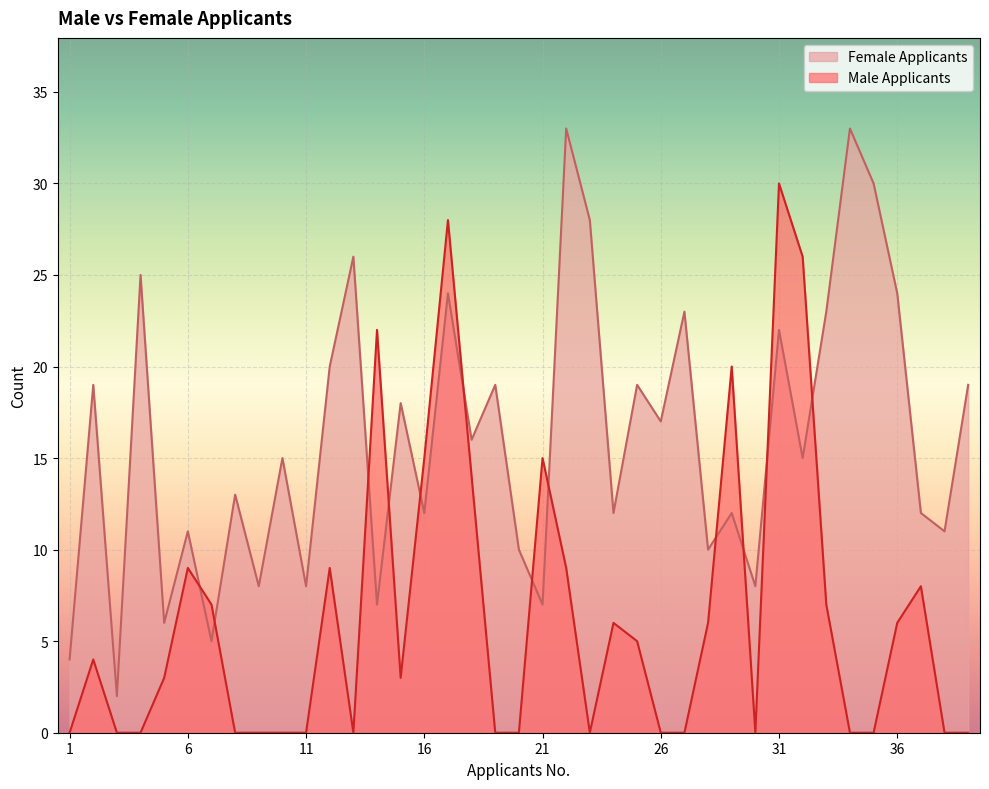

What is the difference between the maximum and minimum values in the Female Applicants series?

31